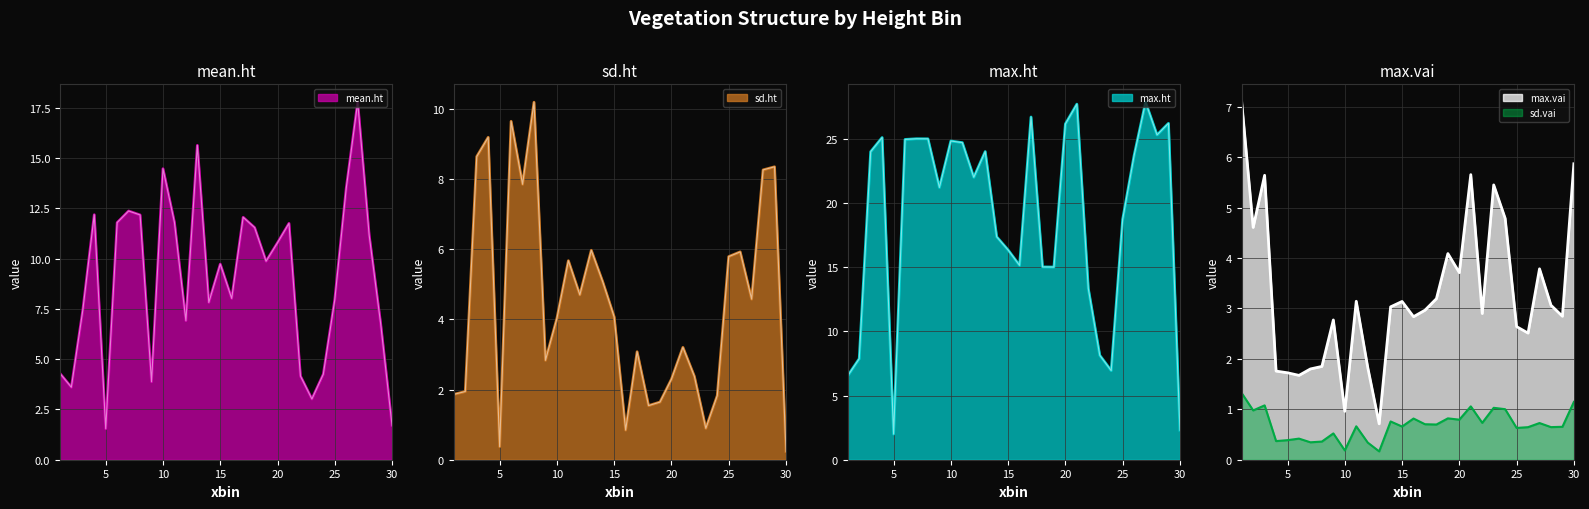

What are all the series names shown in the legend?

mean.ht, sd.ht, max.ht, max.vai, sd.vai